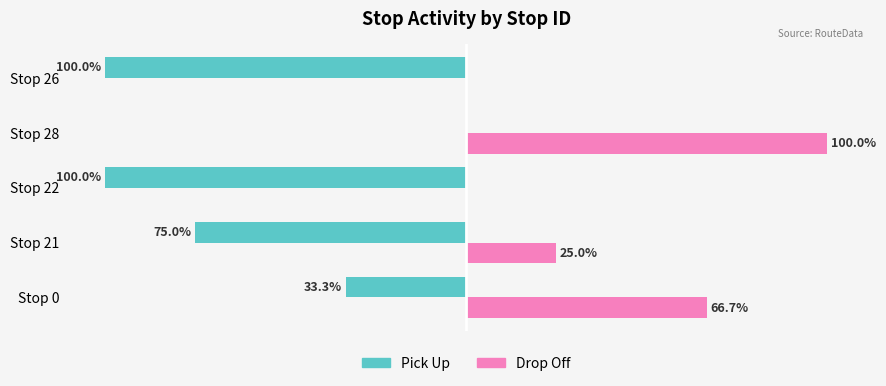

At which category is the sum across all series the highest?

Stop 28